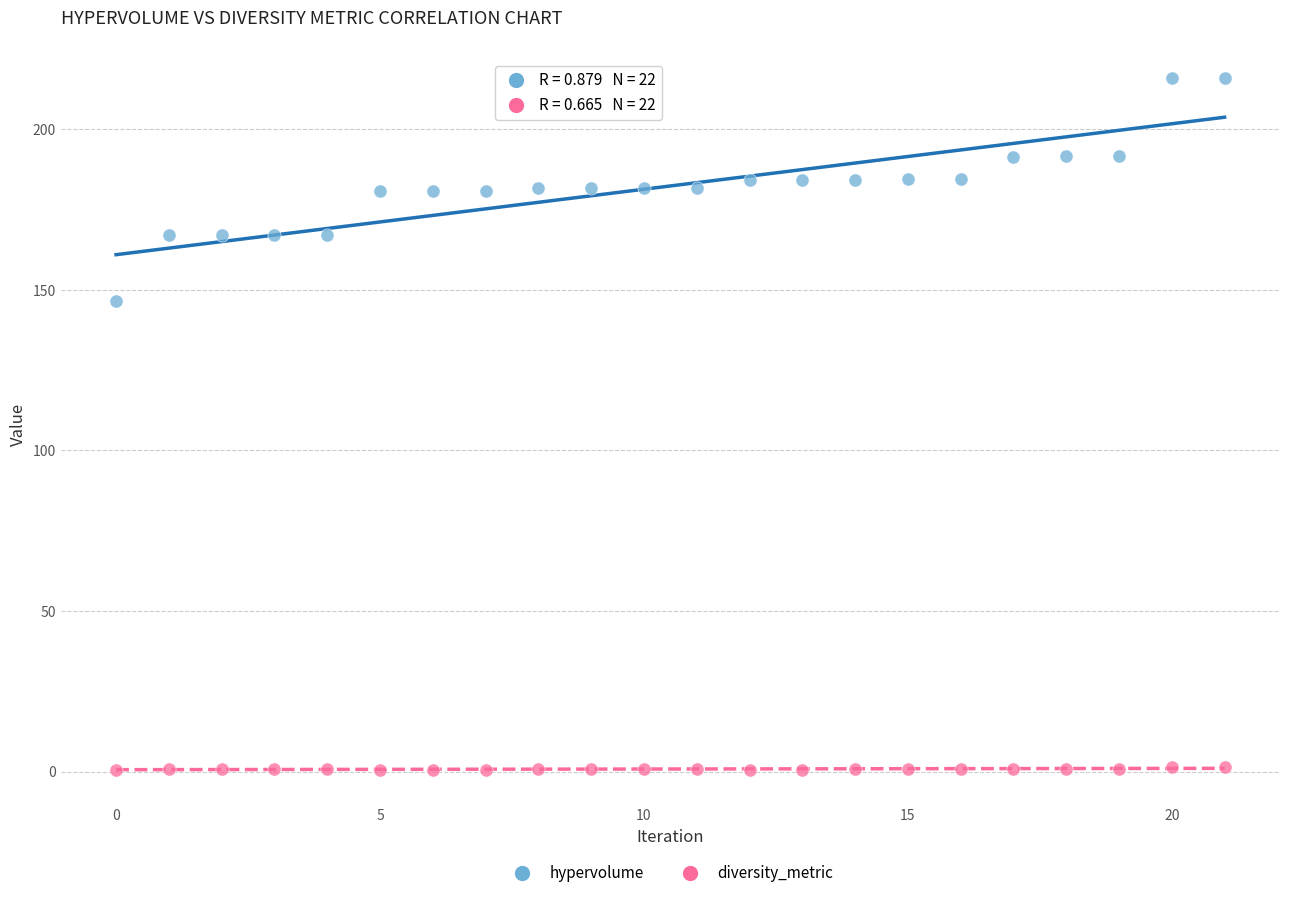

Across all series, what Y value is closest to 108?

146.5